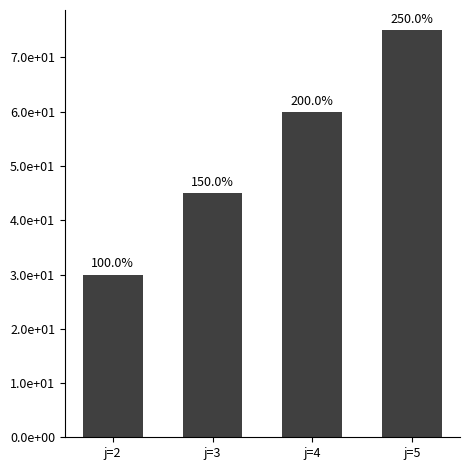

Read the value at j=4.

60